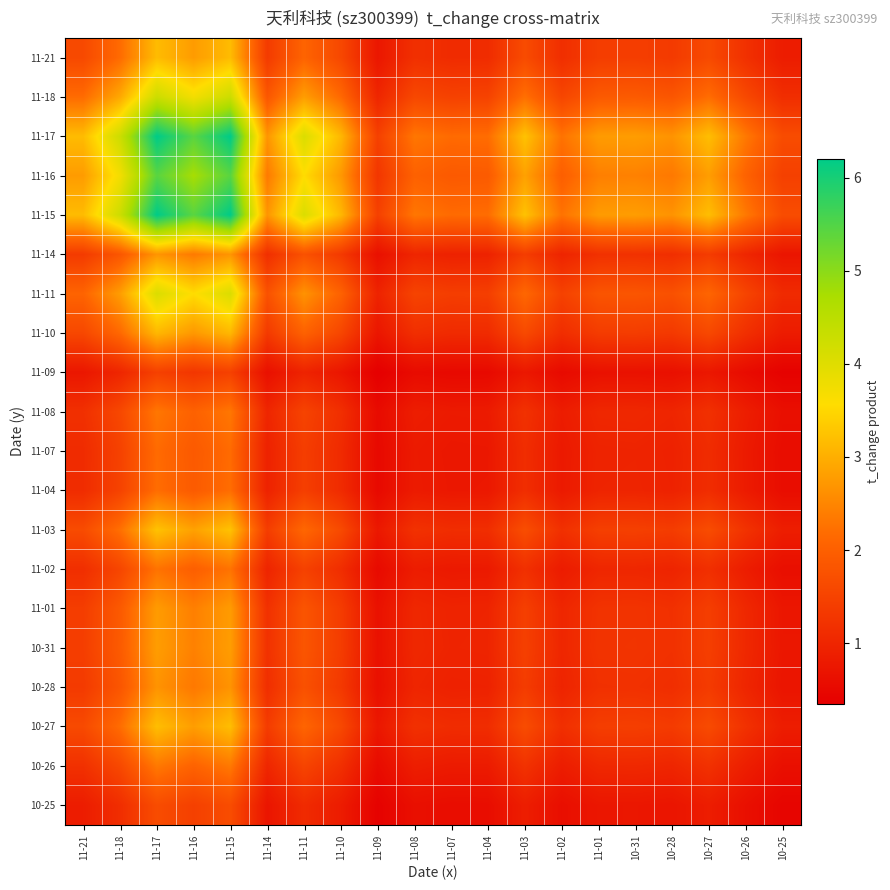

At 11-16, list the series in order from smallest to largest.

11-09, 10-25, 11-07, 11-04, 11-02, 11-08, 10-26, 10-28, 11-14, 11-01, 10-31, 11-10, 11-21, 10-27, 11-03, 11-11, 11-18, 11-16, 11-17, 11-15